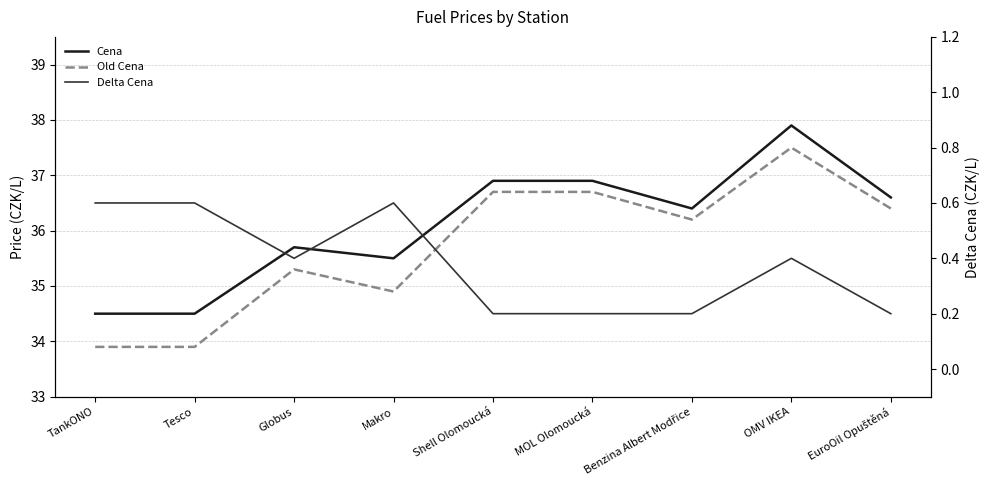

Rank the categories by Delta Cena value from highest to lowest.

TankONO, Tesco, Makro, Globus, OMV IKEA, Shell Olomoucká, MOL Olomoucká, Benzina Albert Modřice, EuroOil Opuštěná